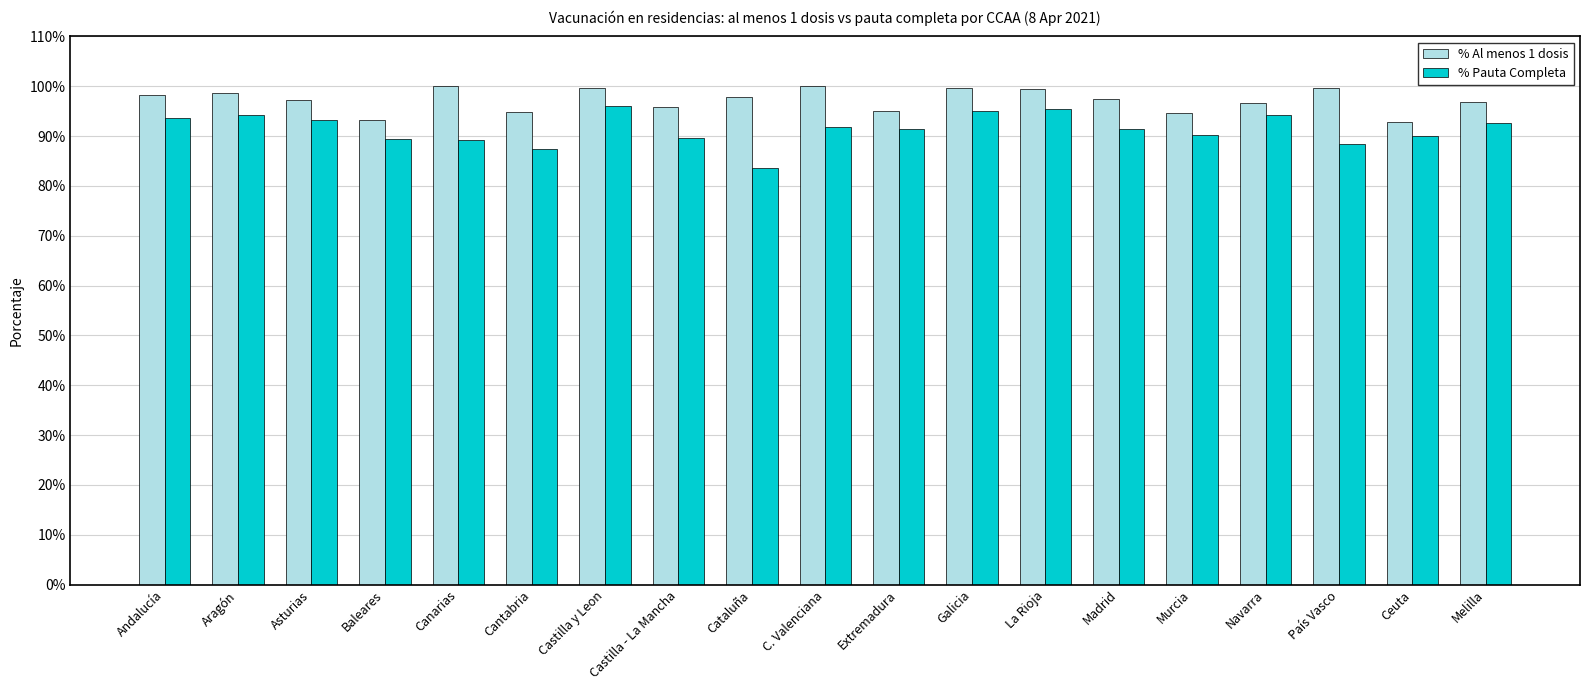

What is the value of the % Pauta Completa bar at the 18th from the left?

90.0